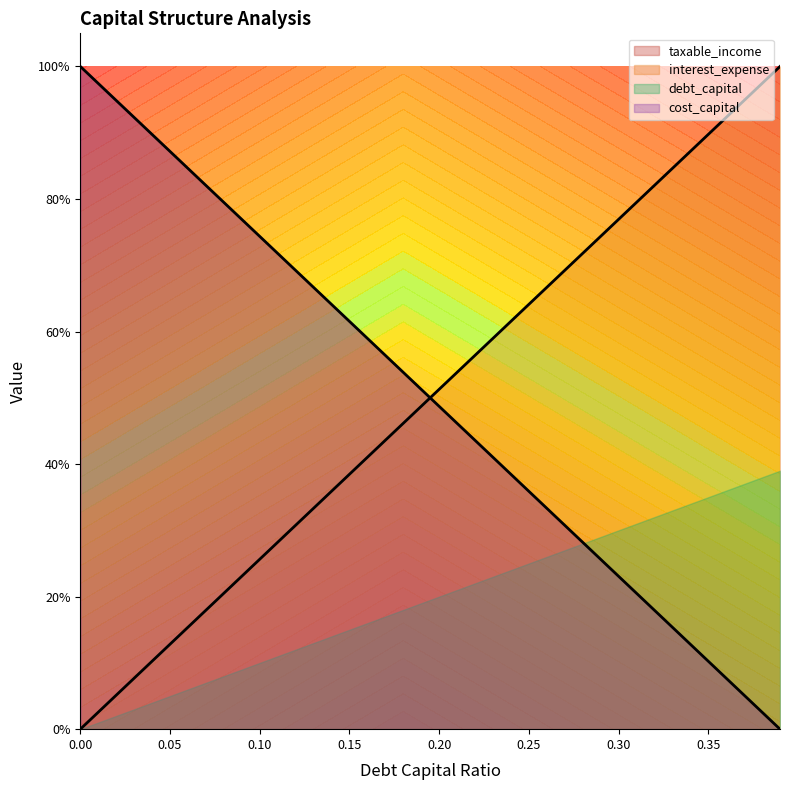

True or false: cost_capital and debt_capital intersect in this chart.

True